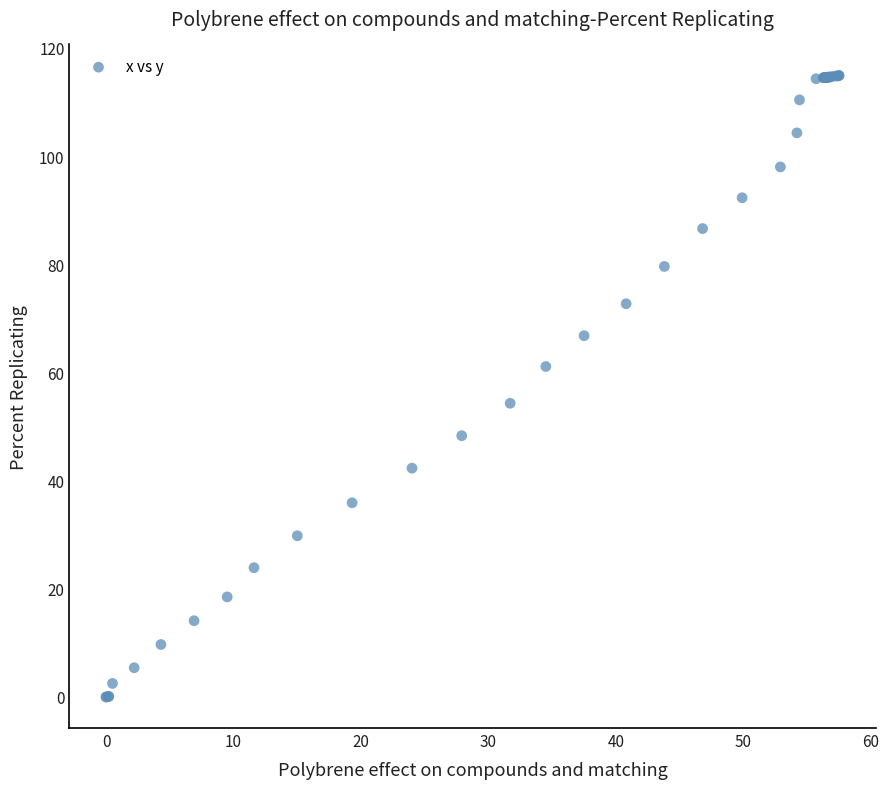

What Y value in the scatter plot is closest to 57?

54.3